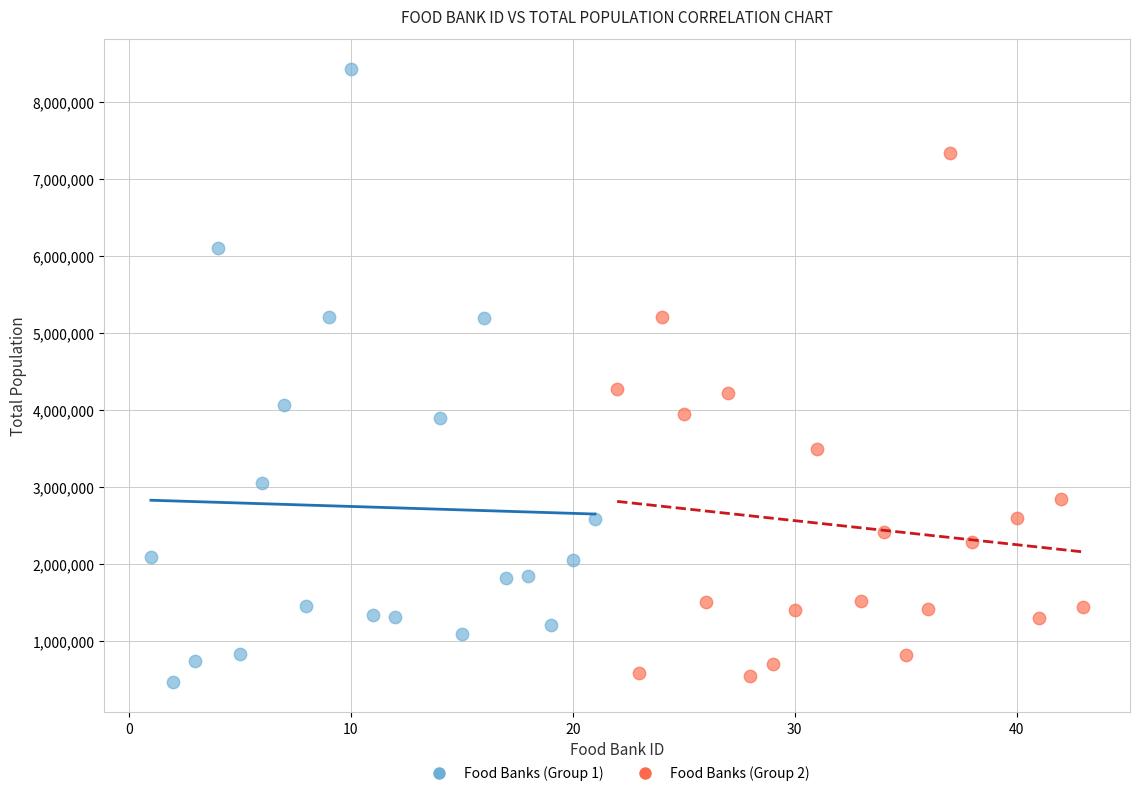

Which series contains the highest Y value?

Food Banks (Group 1)